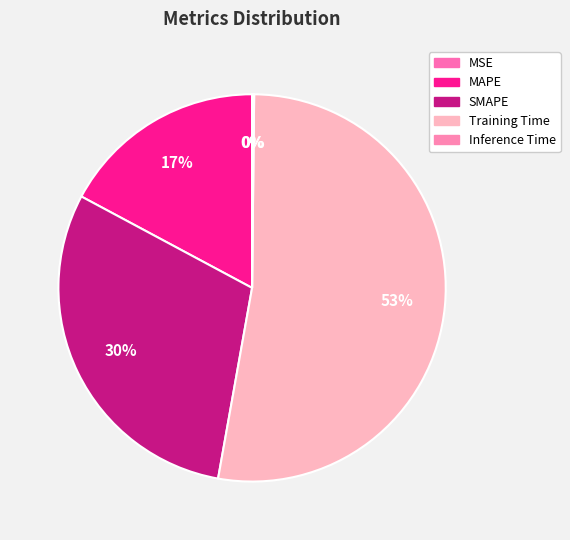

Combined, what portion of the pie is SMAPE and Inference Time?

30.2%